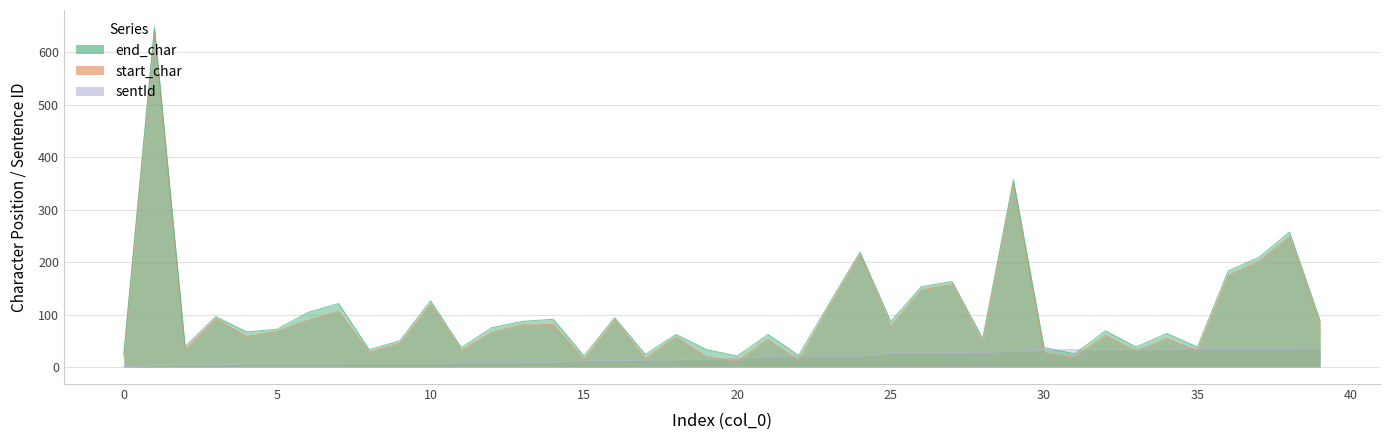

Is the value of end_char at 21 greater than the value of start_char at 33?

Yes